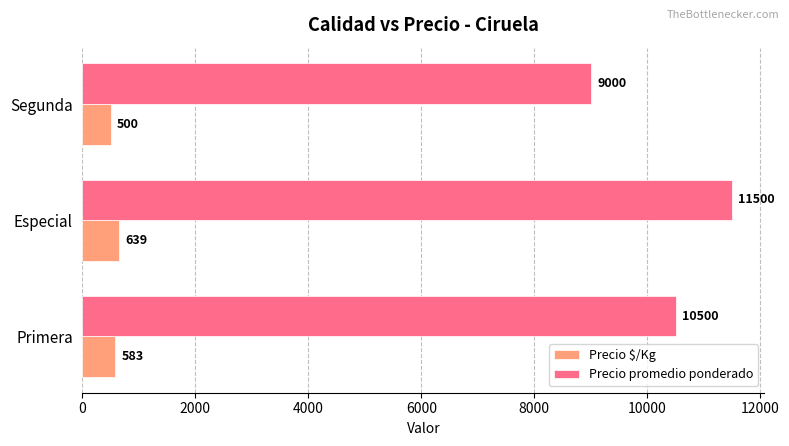

Which category has the highest value across all series?

Especial